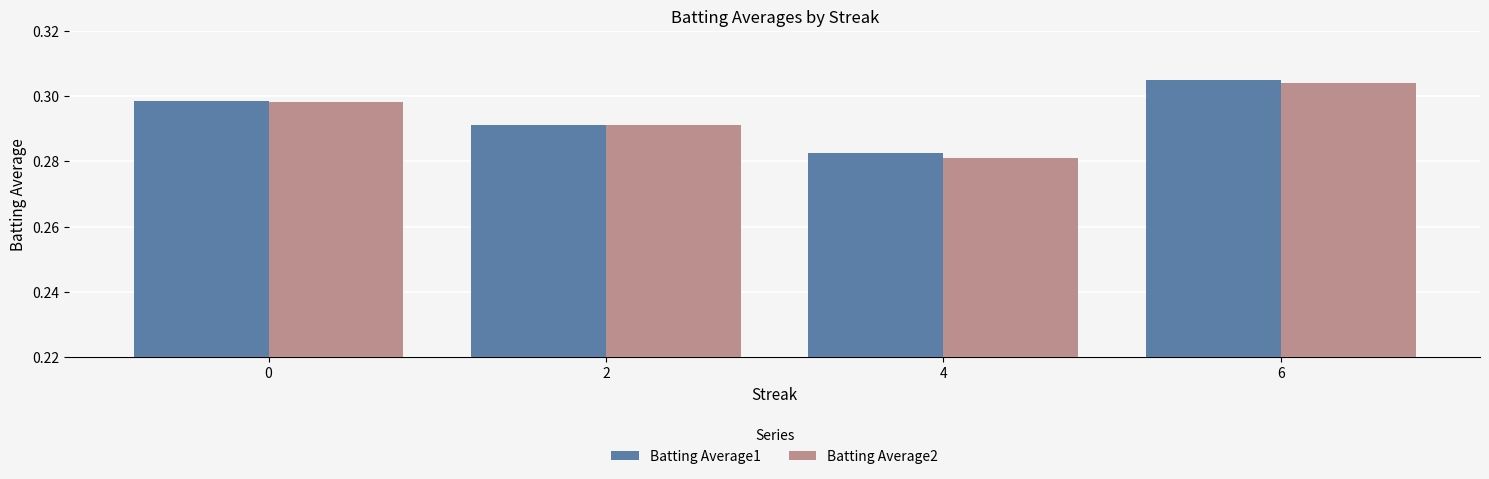

Which category has the lowest value across all series?

4